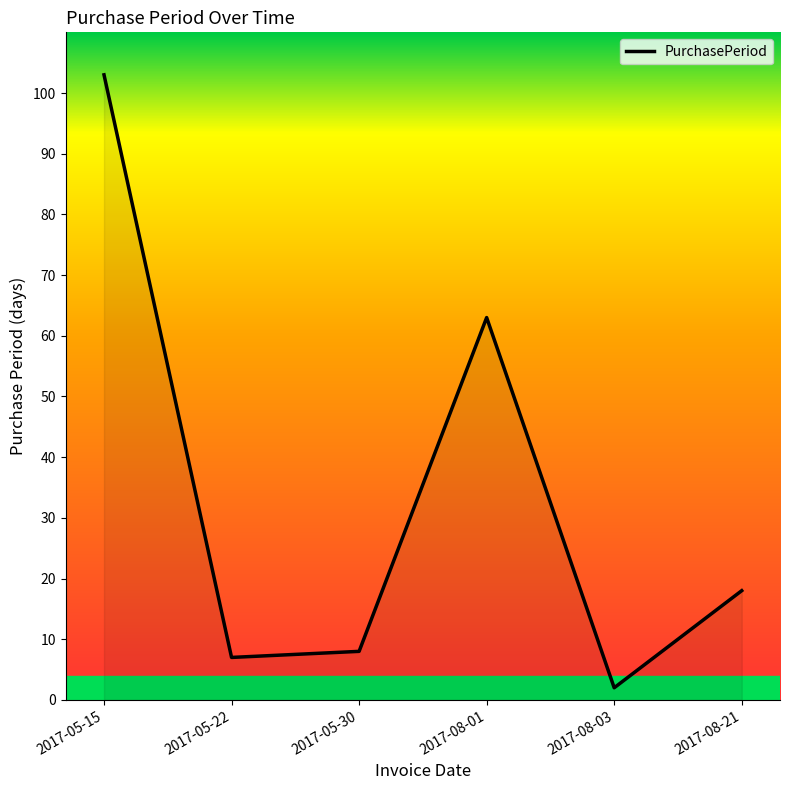

How many lines are shown in the chart?

1